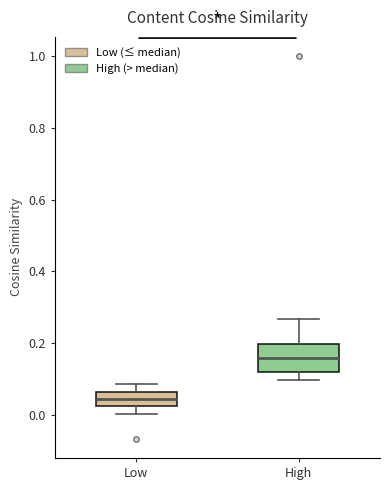

Which box has the lowest median line?

Low